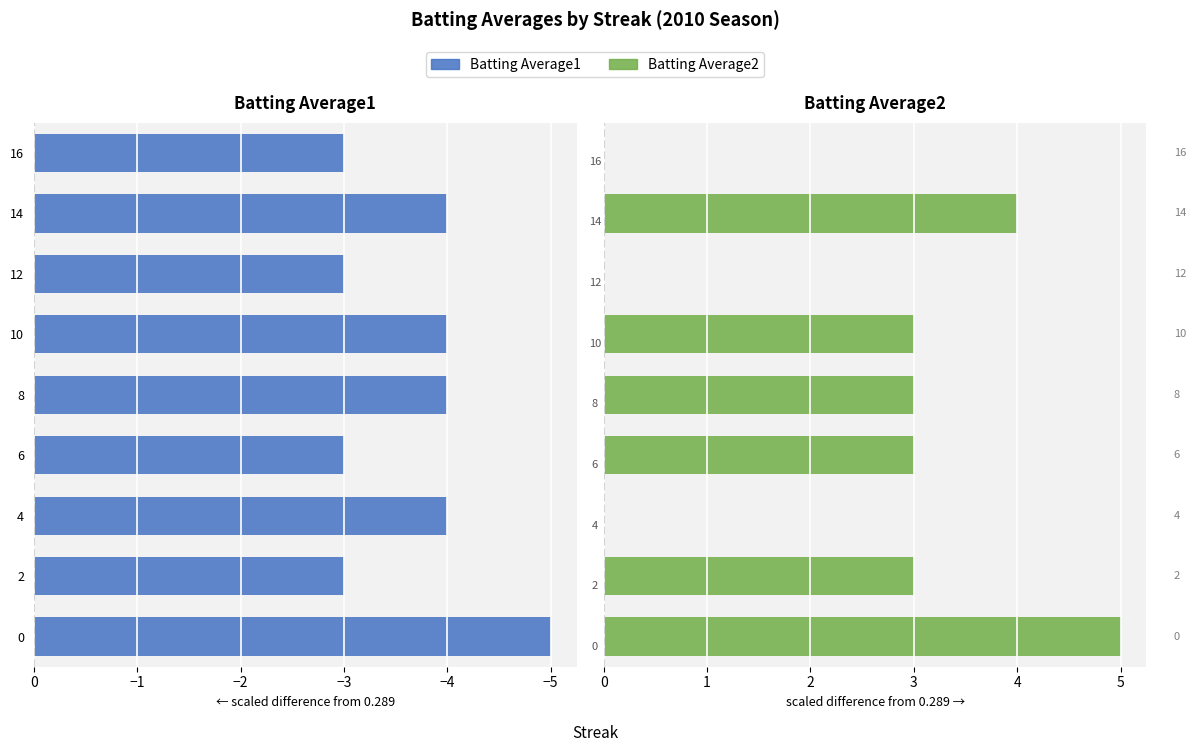

Reading right to left, transcribe all the data shown in this chart.

Batting Average1: -3.0	-4.0	-3.0	-4.0	-4.0	-3.0	-4.0	-3.0	-5.0
Batting Average2: 0.0	4.0	0.0	3.0	3.0	3.0	0.0	3.0	5.0